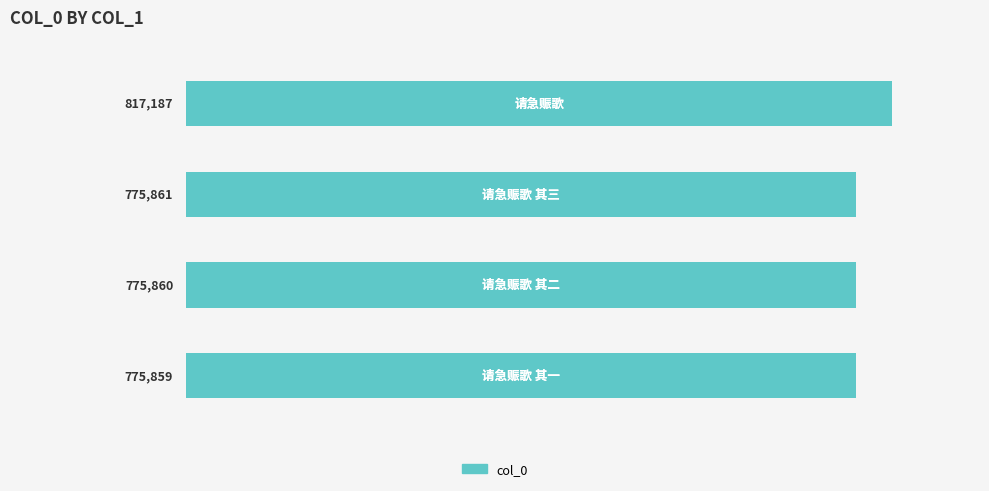

How many bars are there in total?

4